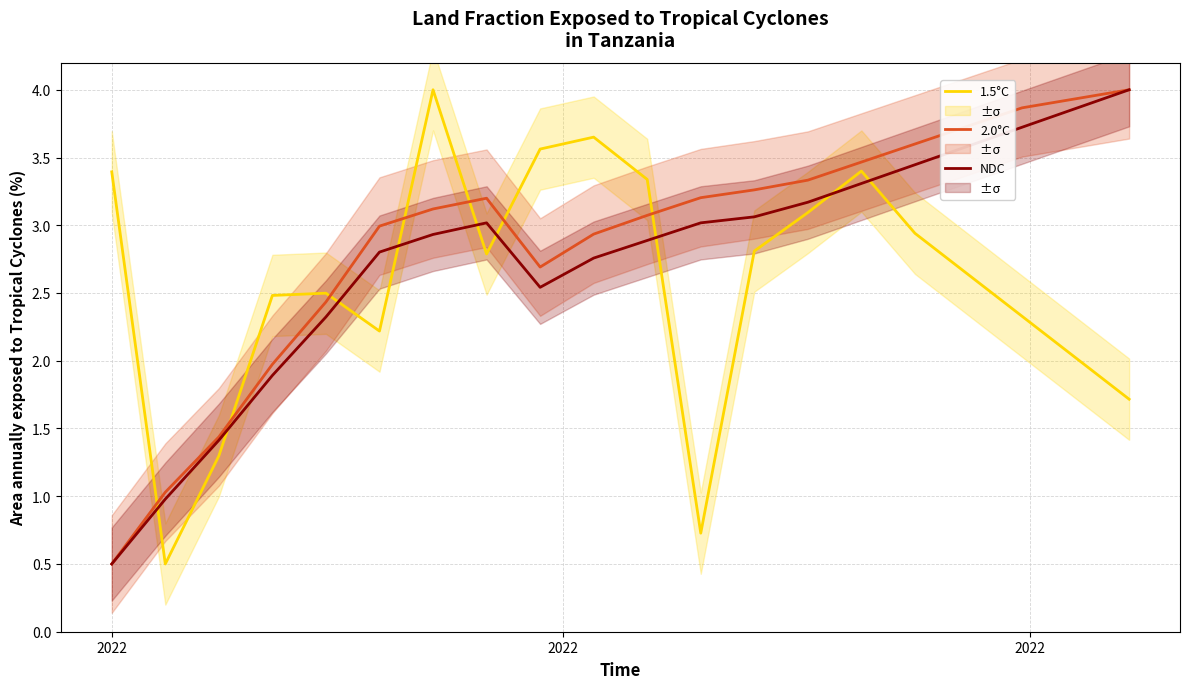

What is the minimum value for 2.0°C?

0.5